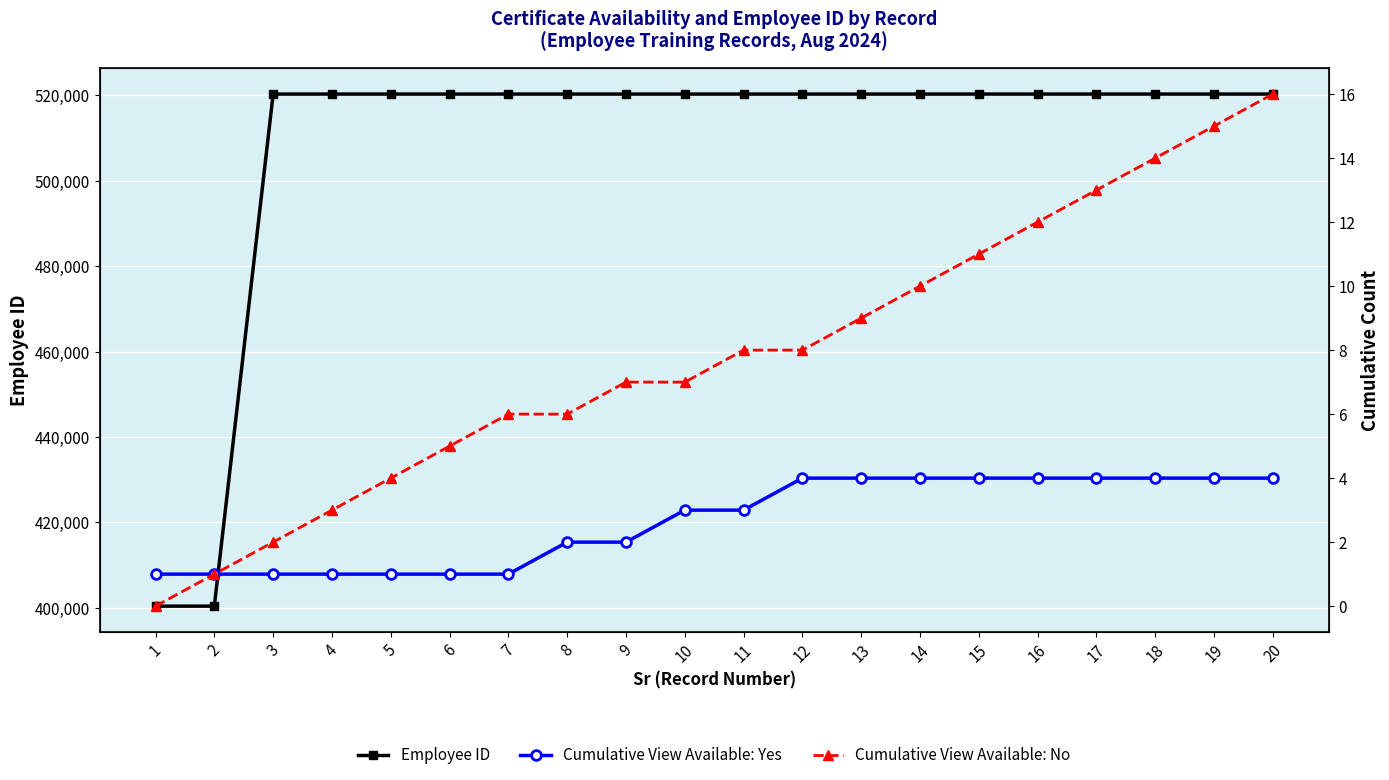

Which label corresponds to the smallest value in the chart?

1